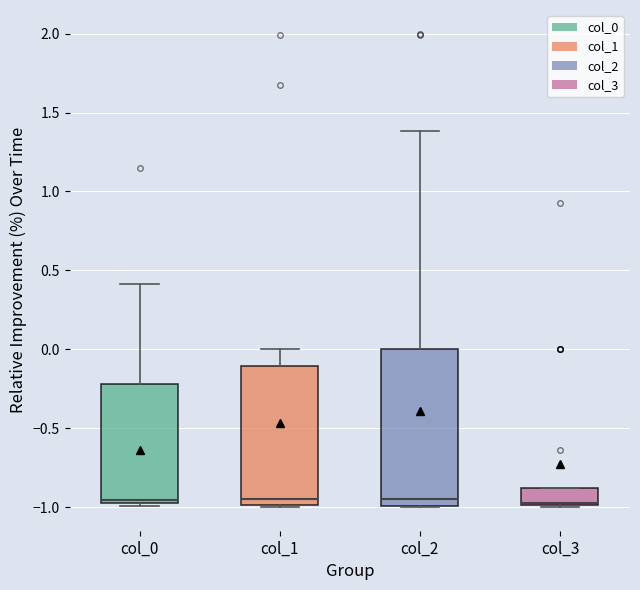

Where is the lower edge of the box for col_3 on the y-axis? The values are not printed on the chart, so give them approximately, as read against the axis.

-1.00